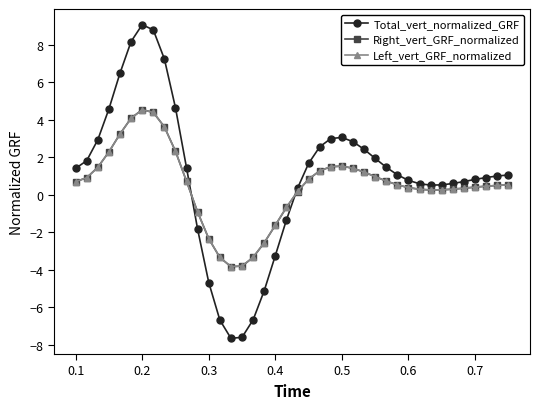

What is the value of the Total_vert_normalized_GRF point at the 31st from the left?

0.8